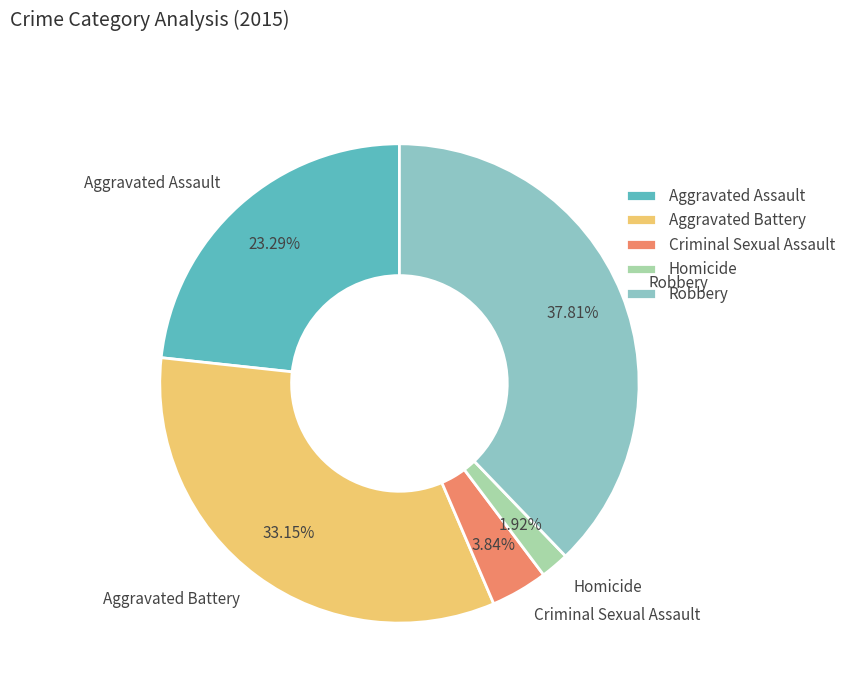

How many segments does this pie chart have?

5